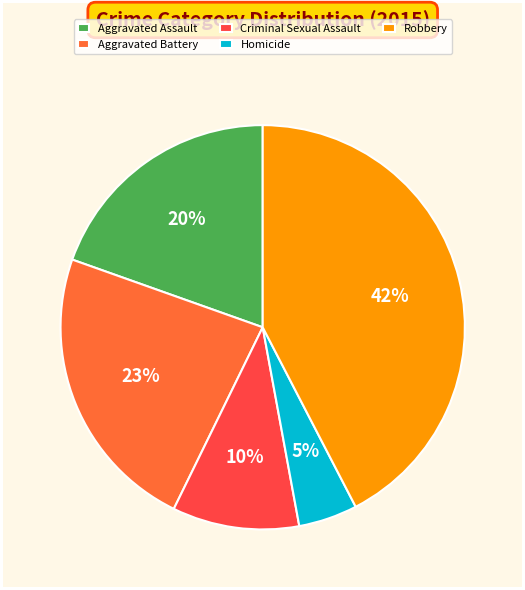

To the nearest percent, what is the difference between the Criminal Sexual Assault and Homicide slice percentages?

5%